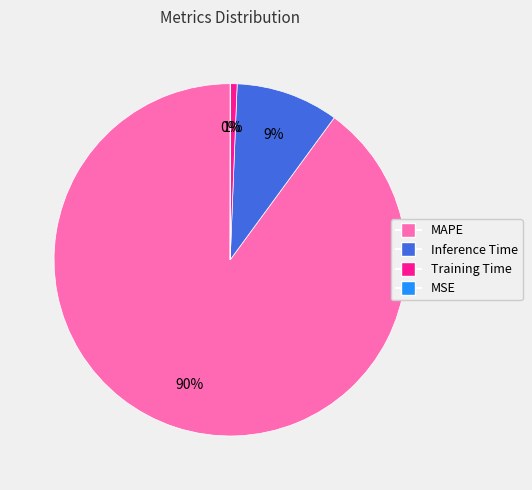

True or false: Inference Time accounts for 24% of the total.

False